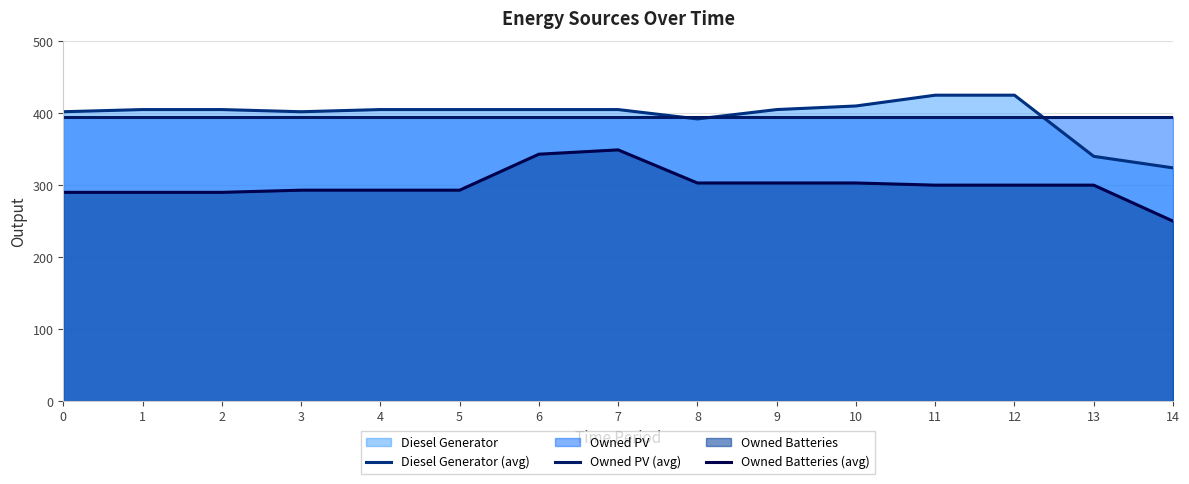

What is the approximate value of Owned Batteries (avg) at 5?

293